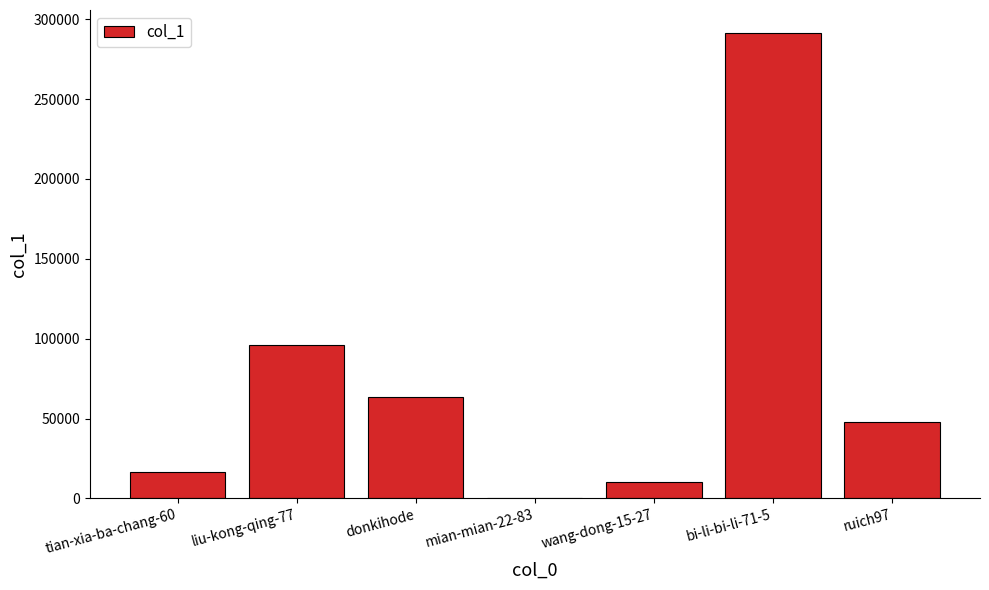

Is it true that the value at wang-dong-15-27 is 10390?

True